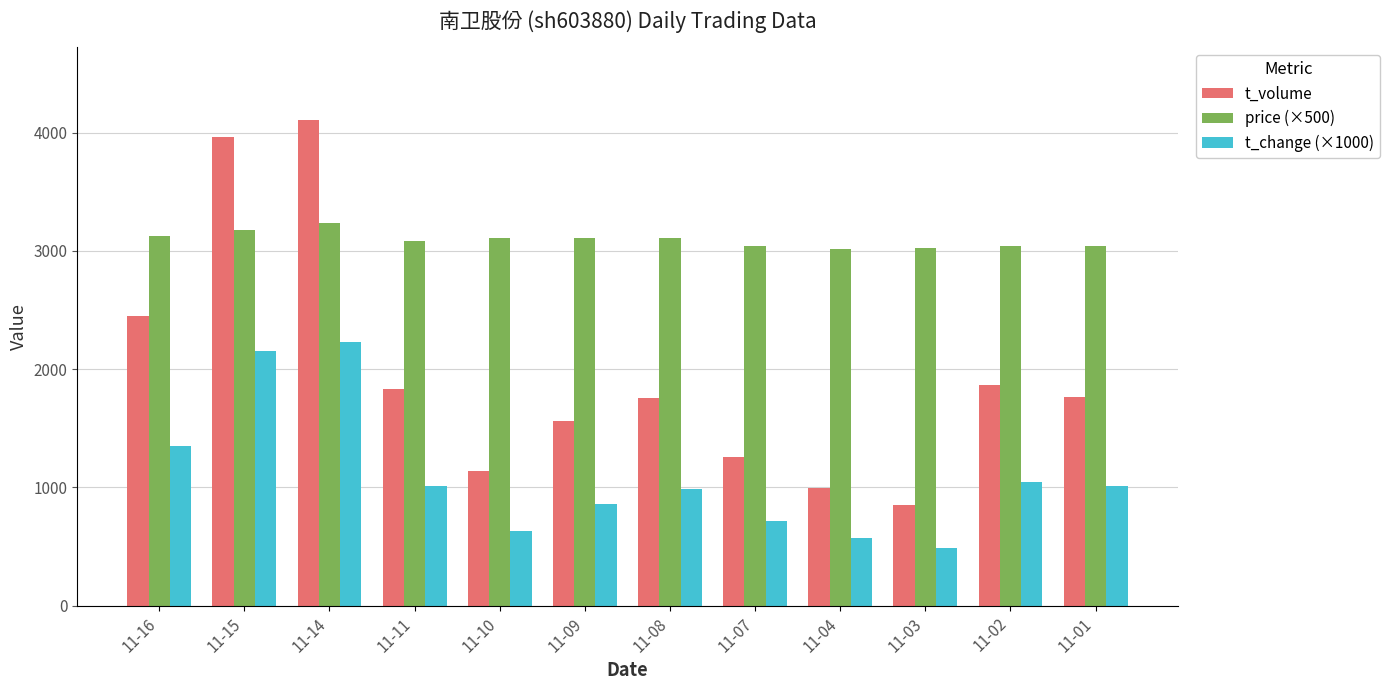

Which series changed the most between 11-16 and 11-15?

t_volume